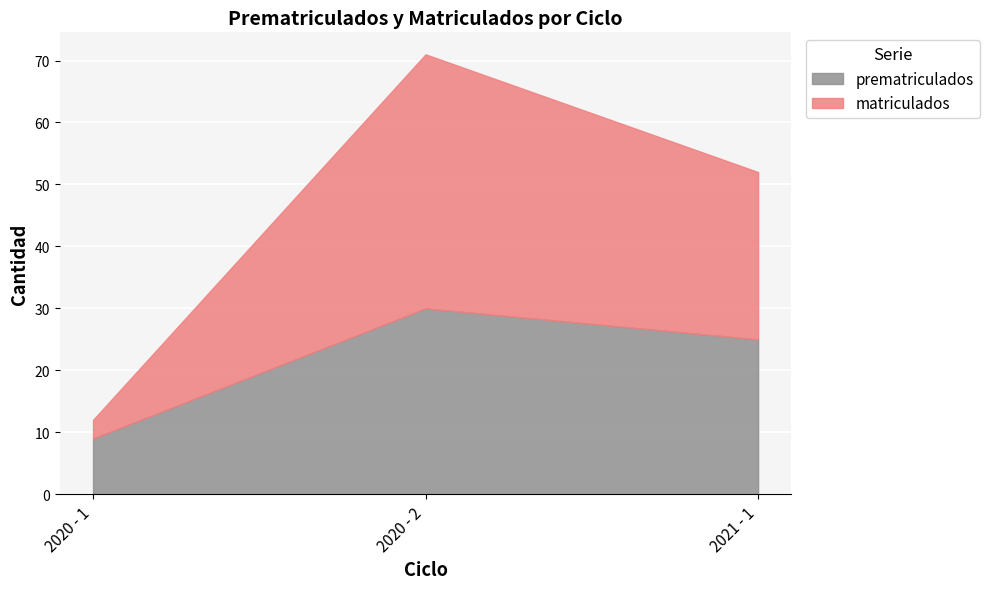

What is the total value across all series at 2020 - 2?

71